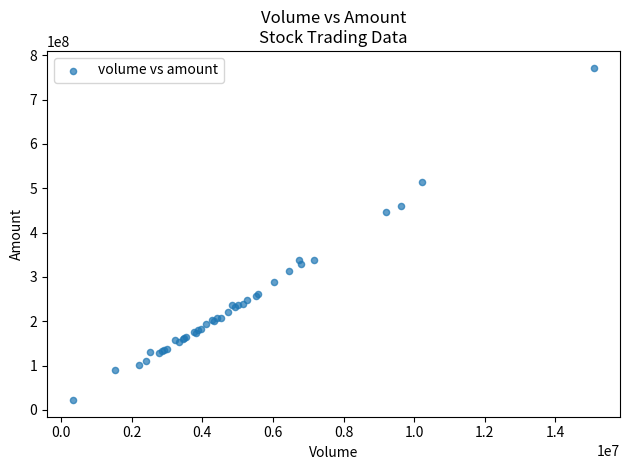

What Y value in the scatter plot is closest to 397059924?

445548586